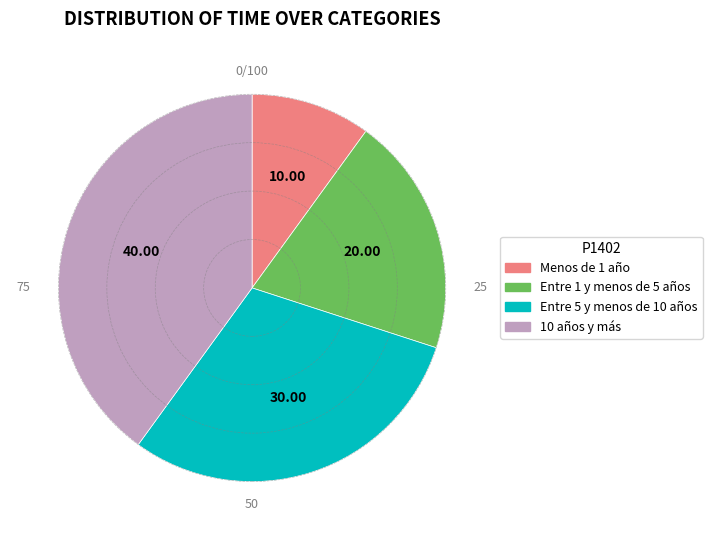

Is there a majority slice in this chart?

No